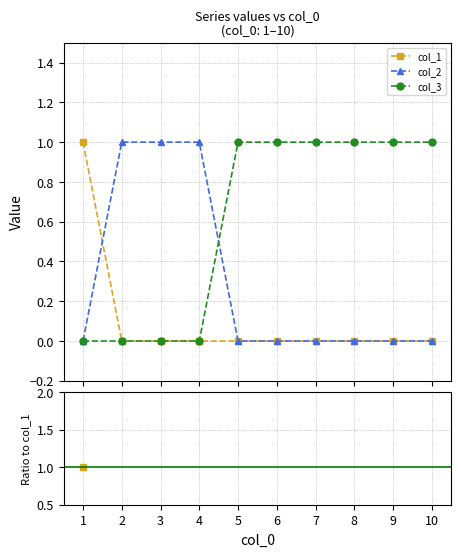

What are all the series names shown in the legend?

col_1, col_2, col_3